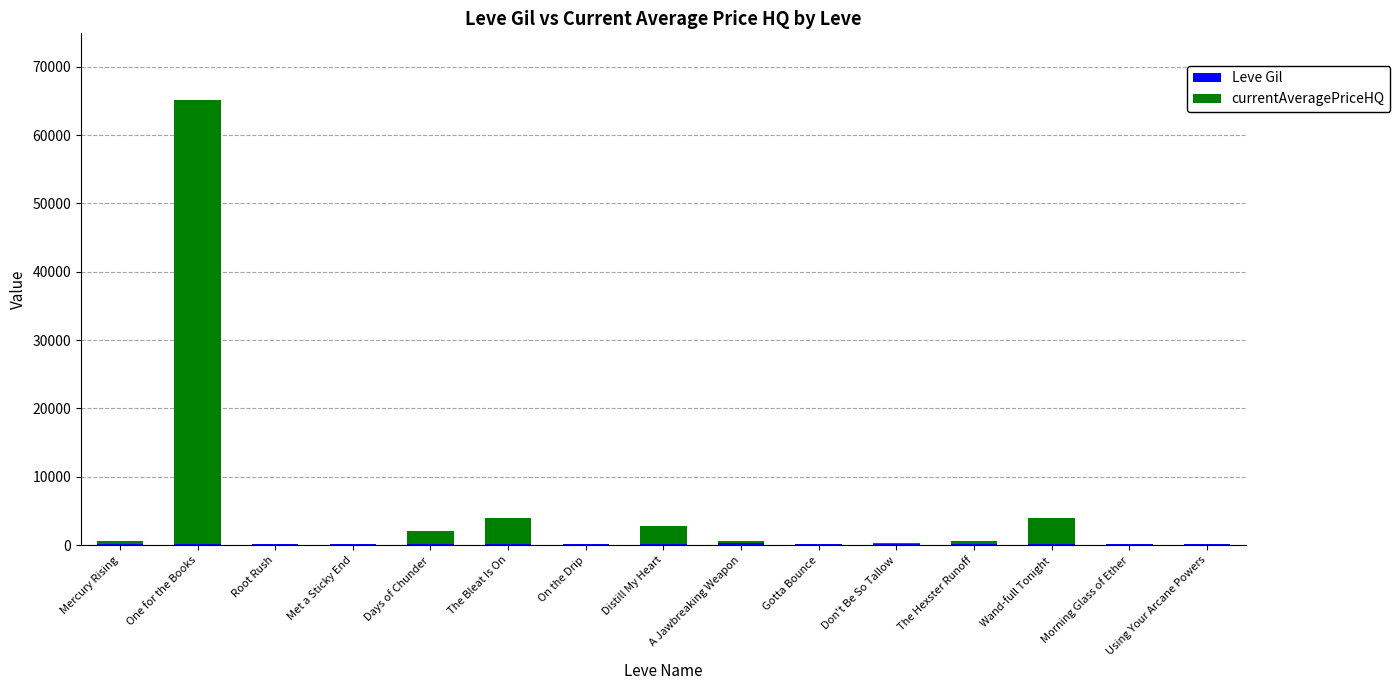

Are the bars horizontal?

No